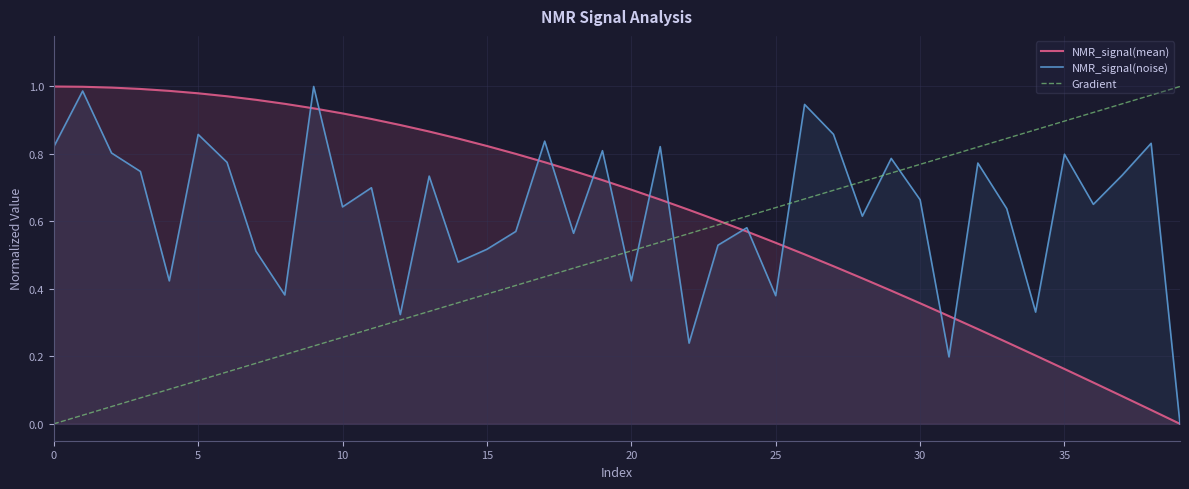

Which series has the largest total across all categories?

NMR_signal(mean)